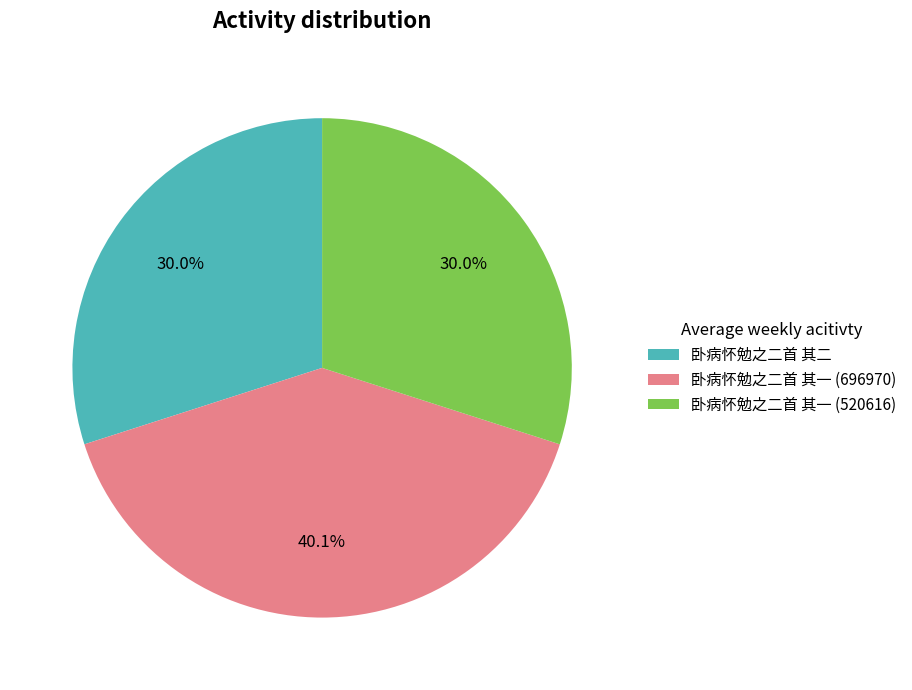

True or false: 卧病怀勉之二首 其二 accounts for 30% of the total.

True